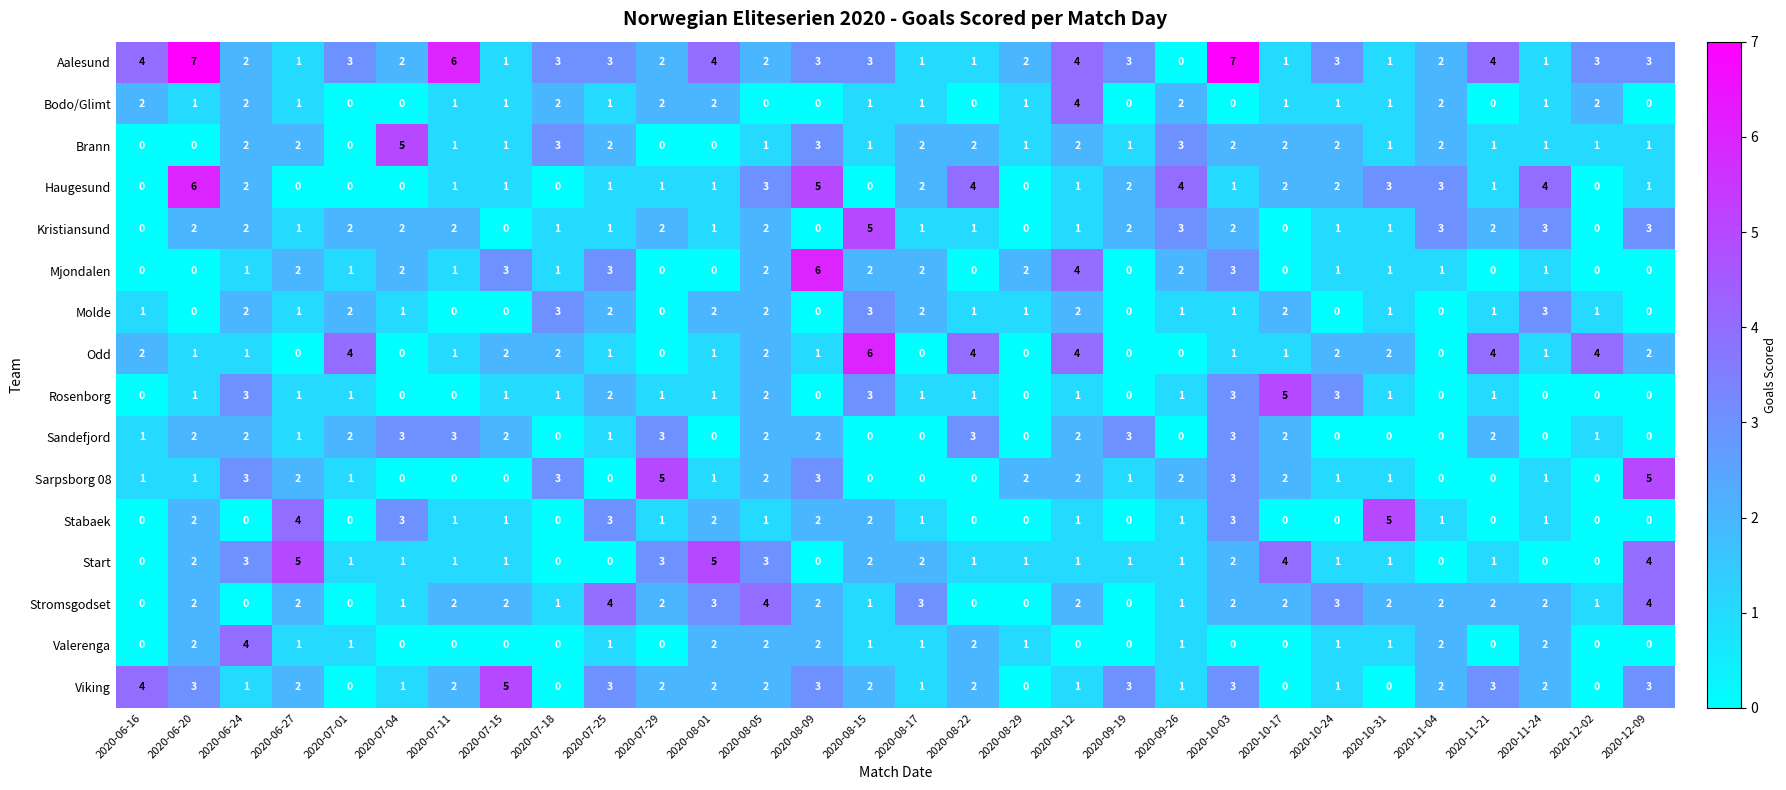

Which series has the largest total across all categories?

Aalesund